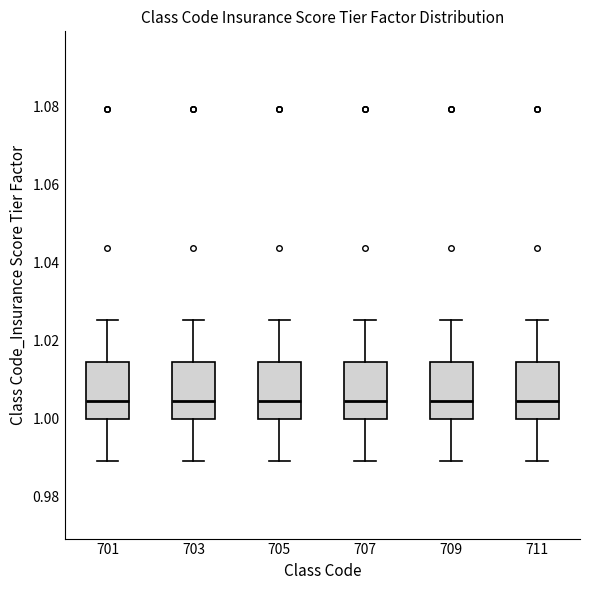

Where is the lower edge of the box at x = 703 on the y-axis? The values are not printed on the chart, so give them approximately, as read against the axis.

1.000